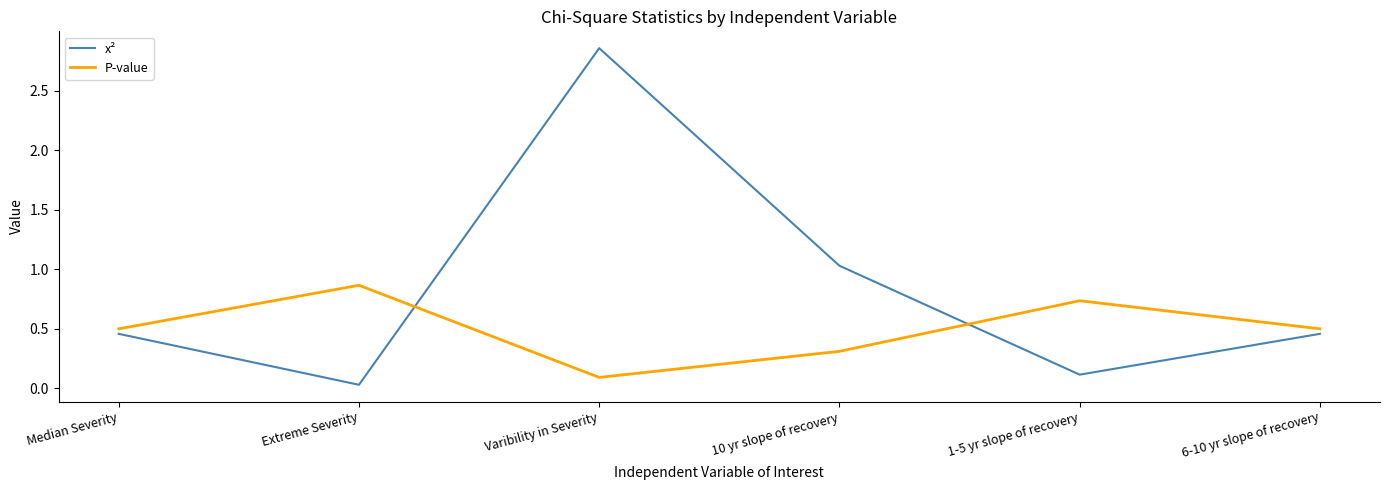

Rank the series by their maximum value, from highest to lowest.

x², P-value